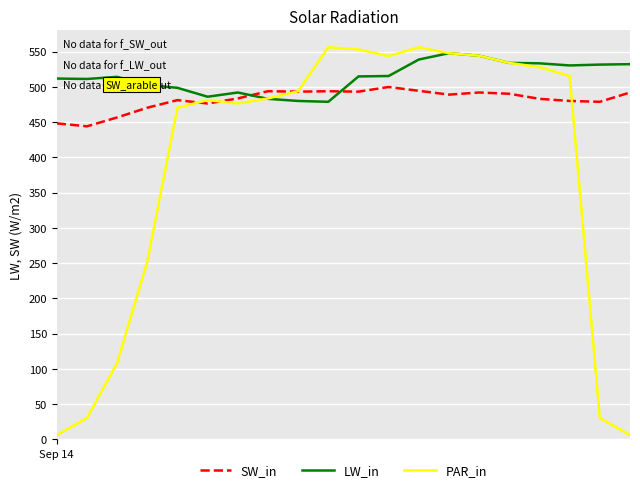

List the series in order of their overall mean, highest first.

LW_in, SW_in, PAR_in